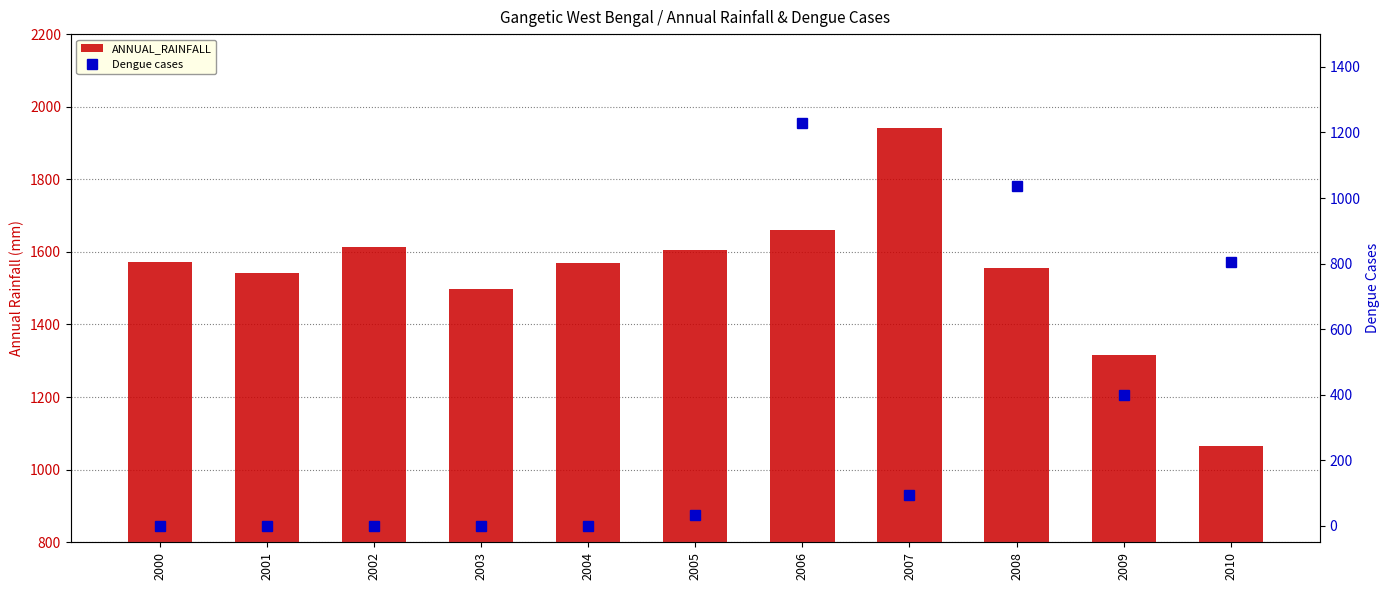

What is the value of the ANNUAL_RAINFALL bar at the 3rd from the left?

1613.3